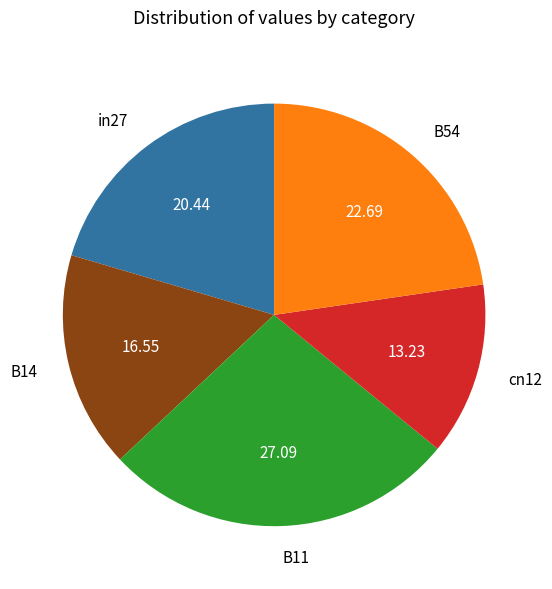

Which has a higher value, cn12 or B54?

B54